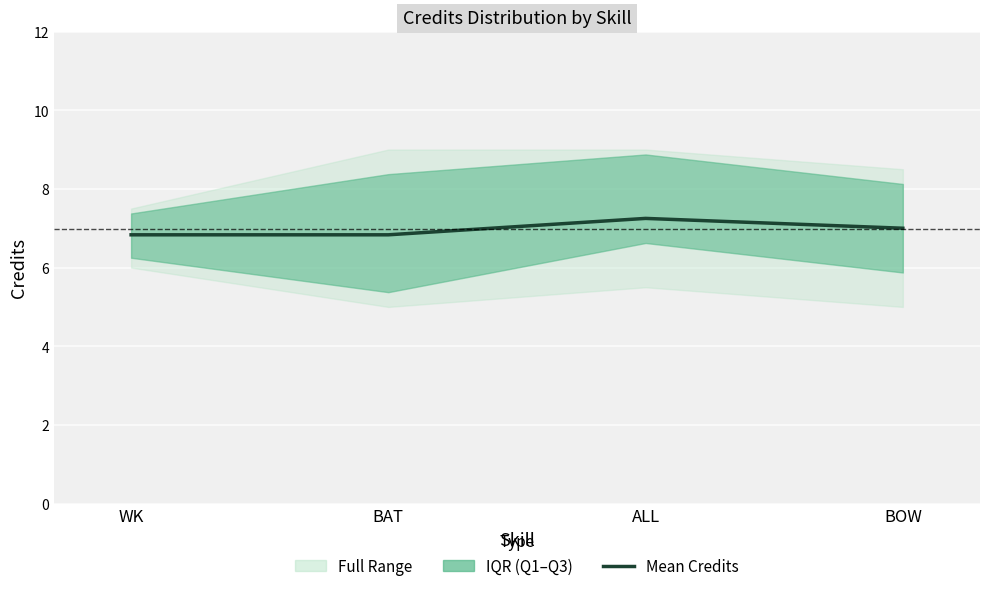

Rank the categories by value from highest to lowest.

ALL, BOW, WK, BAT